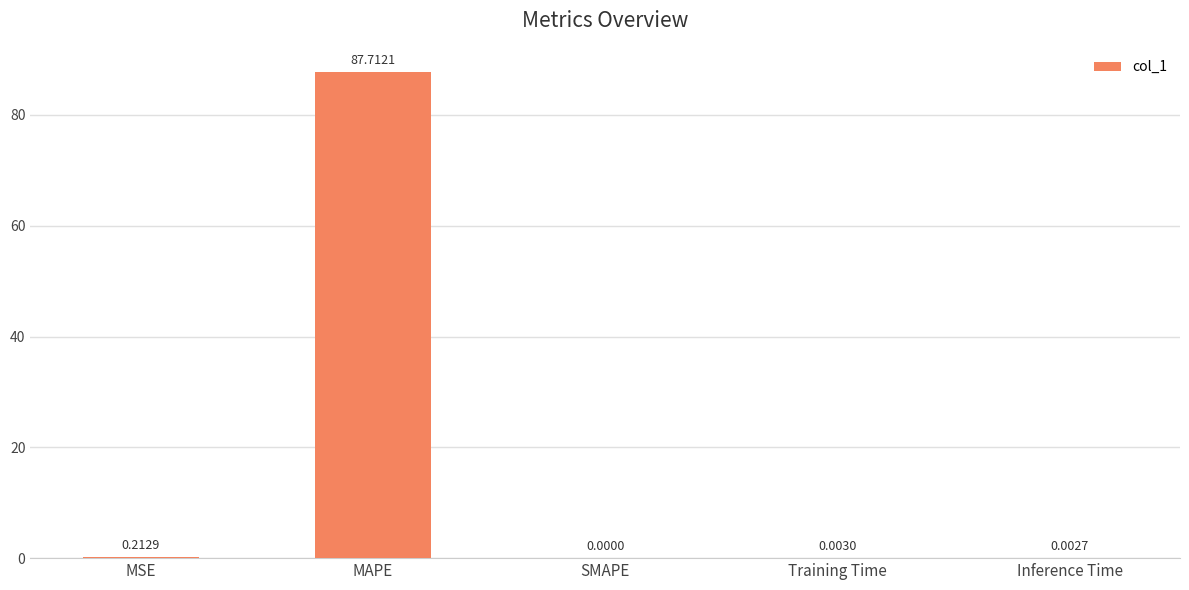

At which category does the chart reach its peak across all series?

MAPE